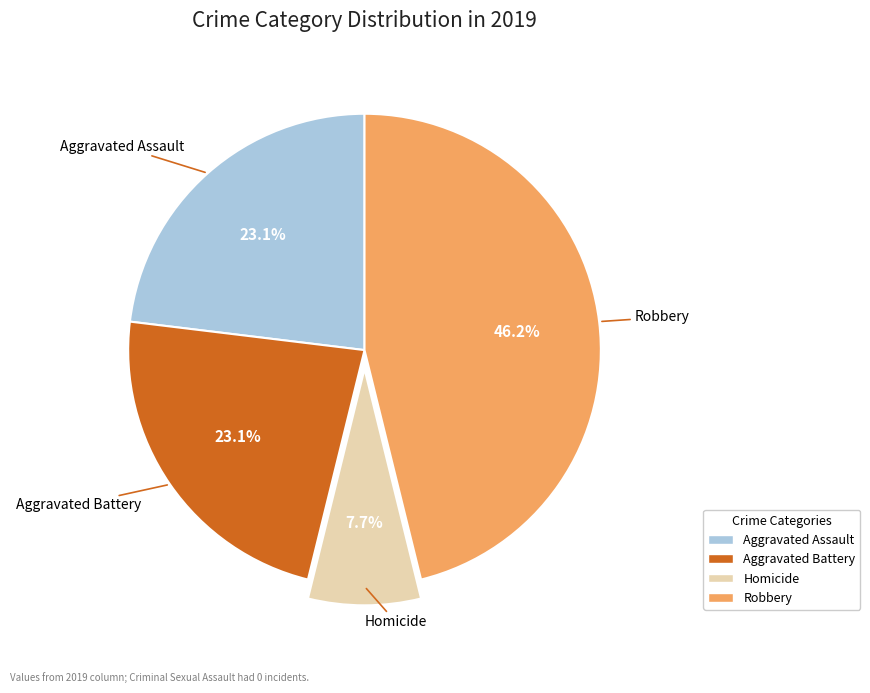

How many slices are in this pie chart?

4